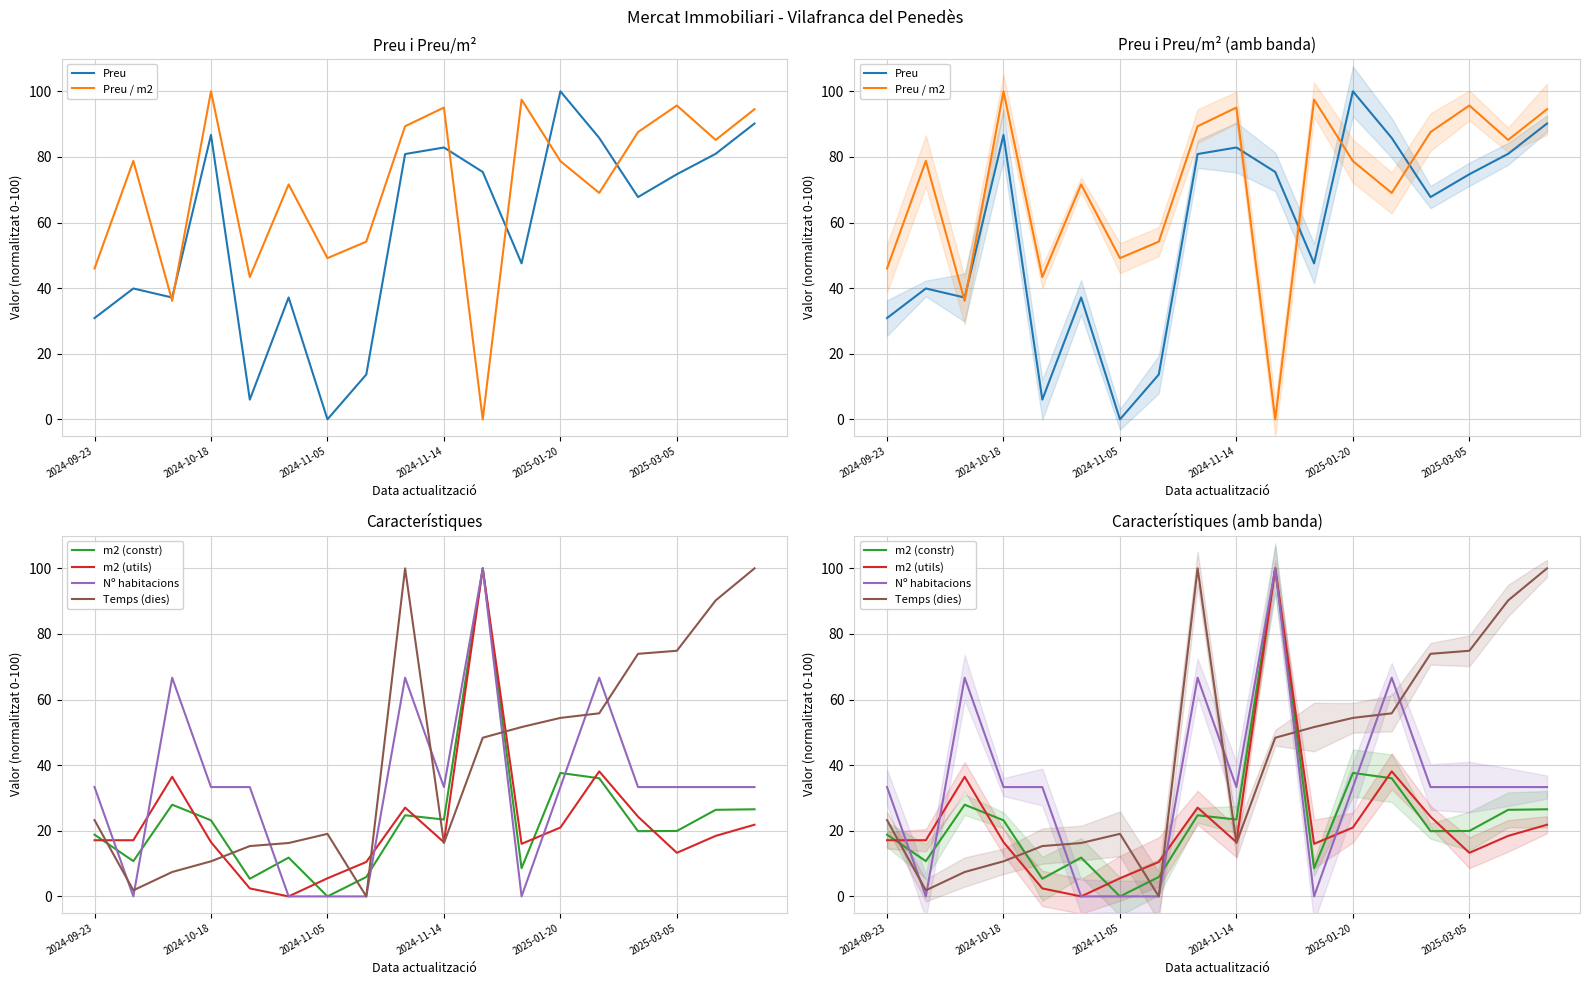

What is the sum of all Nº habitacions values?

600.0